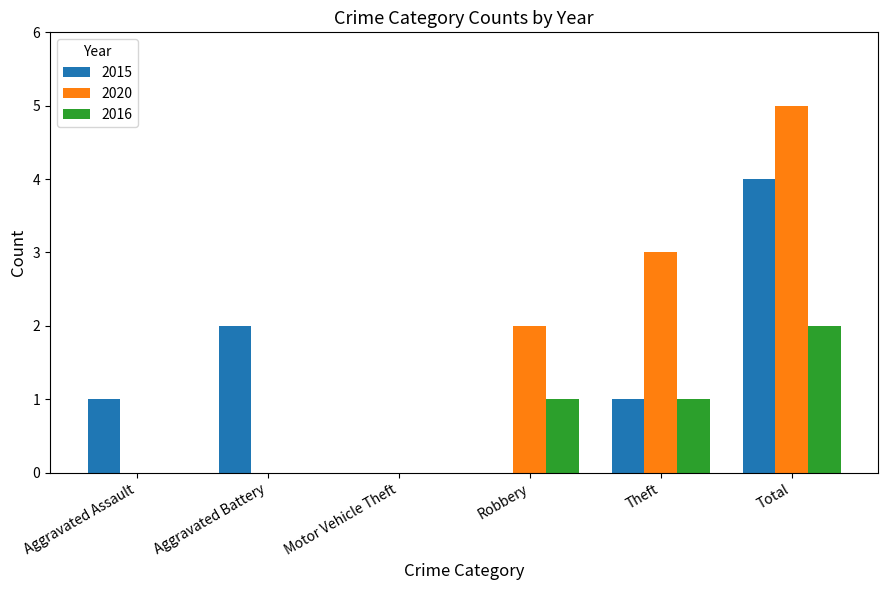

The value of 2015 at Total is 4. True or false?

True